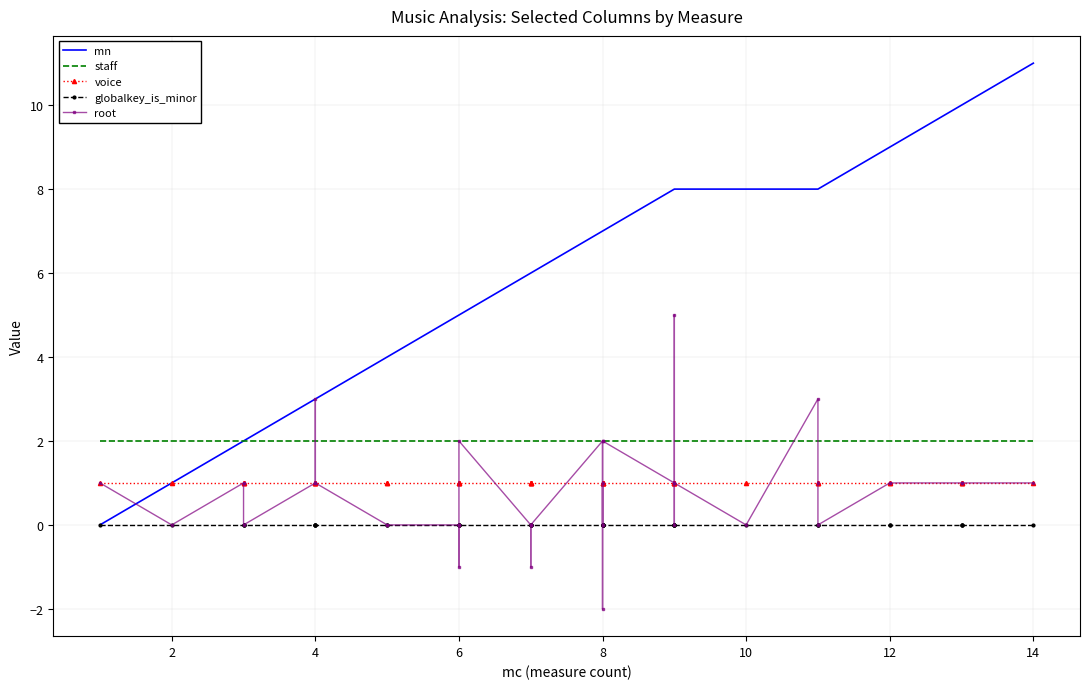

How many data points in root are above 1?

7